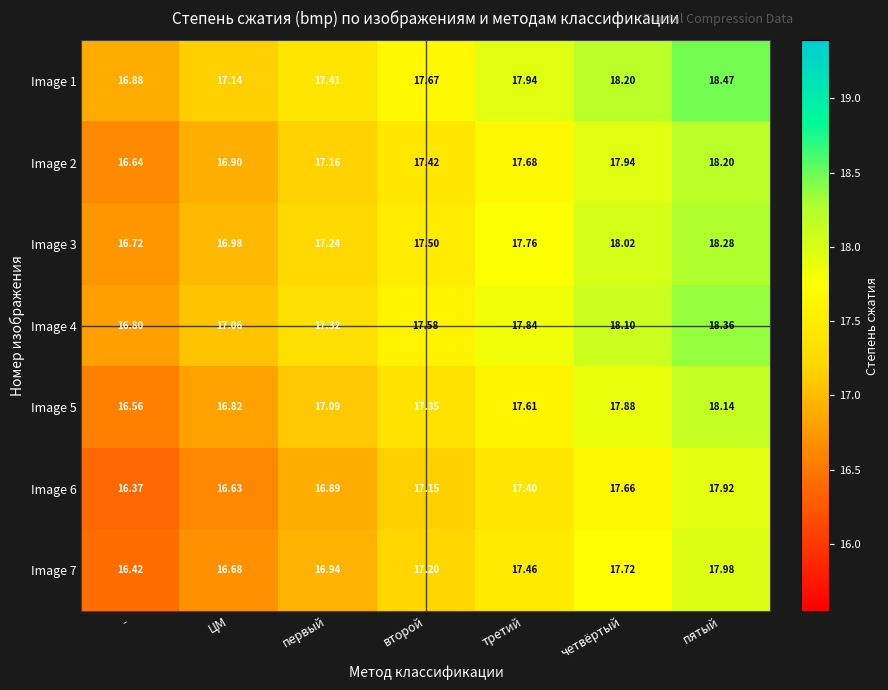

At how many categories does at least one series exceed 16?

7